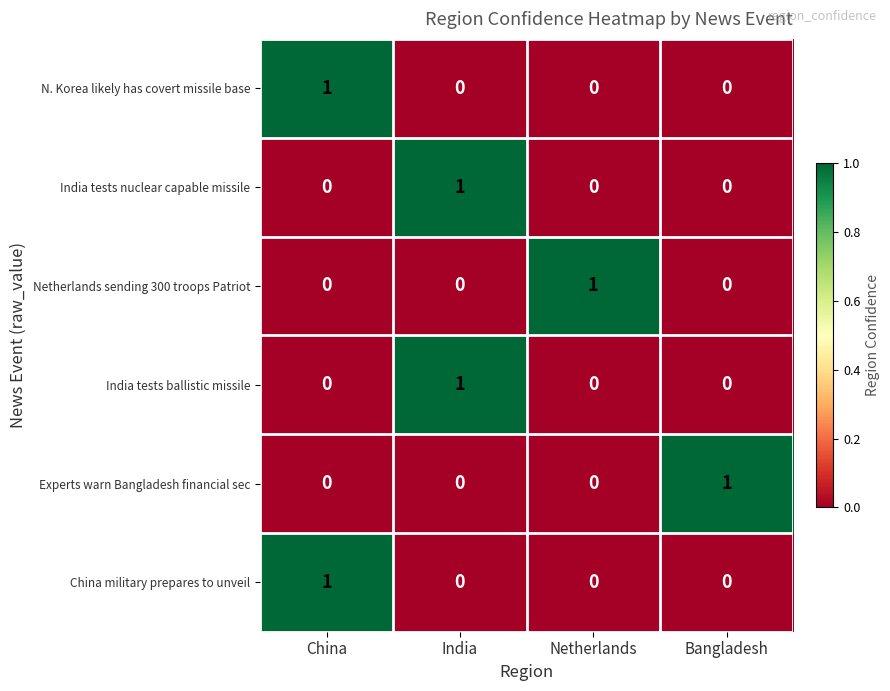

The Netherlands sending 300 troops Patriot series shows 1 at India. True or false?

False